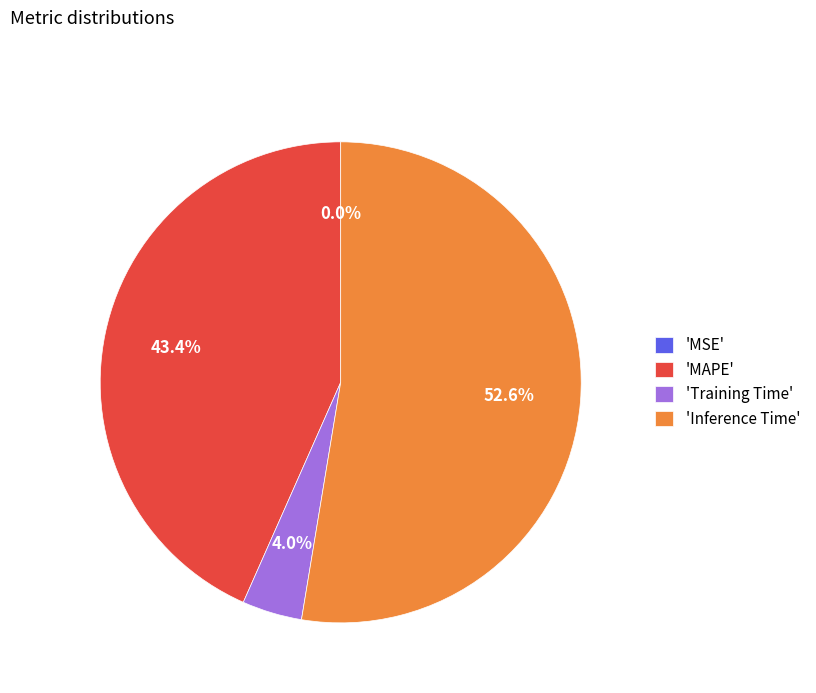

Combined, do 'MAPE' and 'Training Time' account for over 50%?

No